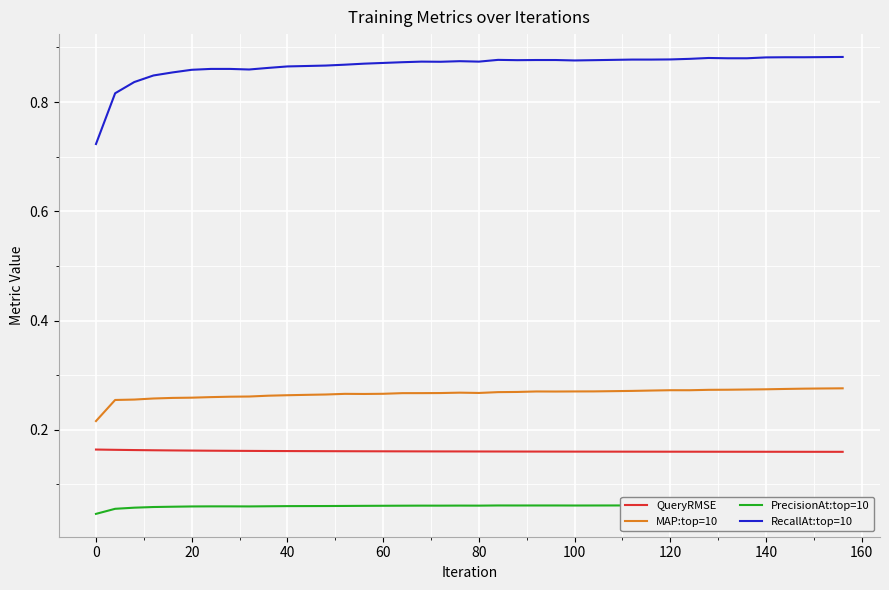

True or false: RecallAt:top=10 and MAP:top=10 cross at least once.

False